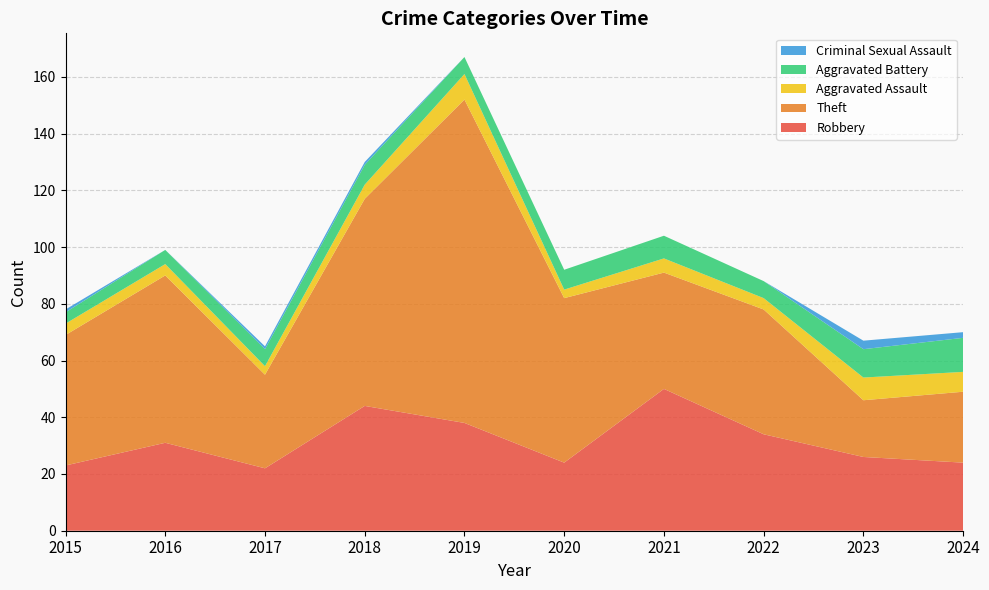

Reading left to right, list all the values displayed in this chart.

Robbery: 2015=23	2016=31	2017=22	2018=44	2019=38	2020=24	2021=50	2022=34	2023=26	2024=24
Theft: 2015=46	2016=59	2017=33	2018=73	2019=114	2020=58	2021=41	2022=44	2023=20	2024=25
Aggravated Assault: 2015=4	2016=4	2017=3	2018=5	2019=9	2020=3	2021=5	2022=4	2023=8	2024=7
Aggravated Battery: 2015=4	2016=5	2017=6	2018=7	2019=6	2020=7	2021=8	2022=6	2023=10	2024=12
Criminal Sexual Assault: 2015=1	2016=0	2017=1	2018=1	2019=0	2020=0	2021=0	2022=0	2023=3	2024=2